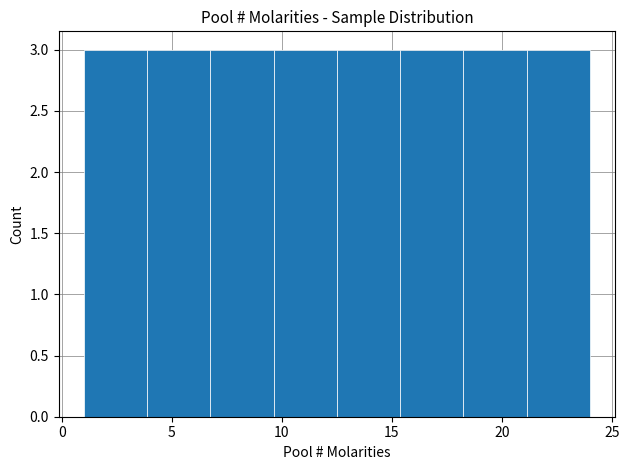

Reading left to right, transcribe this chart: for each bar, give the range it covers on the x-axis and its height. Neither the bar edges nor the heights are printed on the chart, so give them approximately, as read against the axes.

1.0 to 4.0: 3
4.0 to 7.0: 3
7.0 to 9.5: 3
9.5 to 12.5: 3
12.5 to 15.5: 3
15.5 to 18.5: 3
18.5 to 21.0: 3
21.0 to 24.0: 3